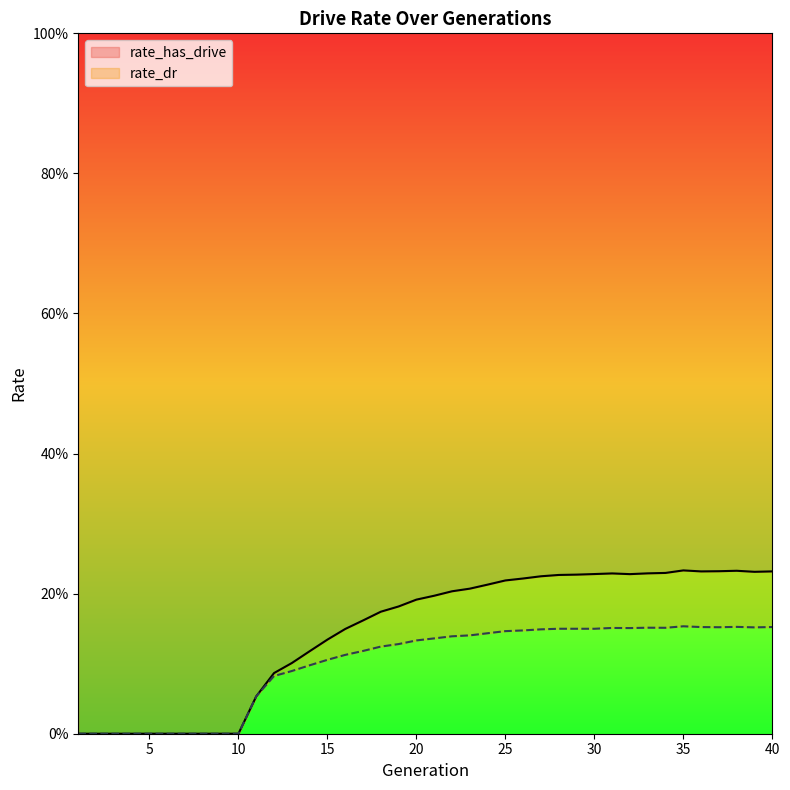

True or false: rate_has_drive and rate_dr cross at least once.

False